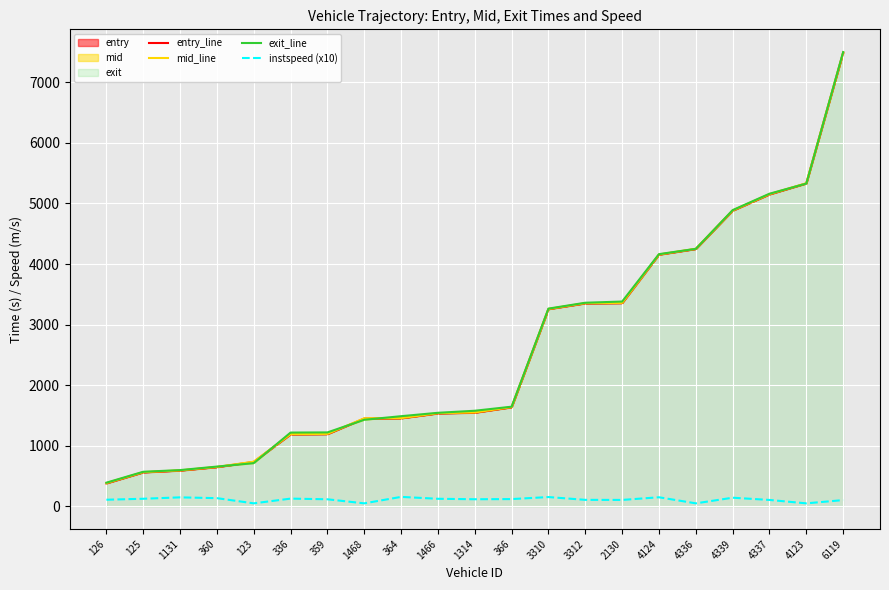

Which has a higher value, 360 or 123?

123